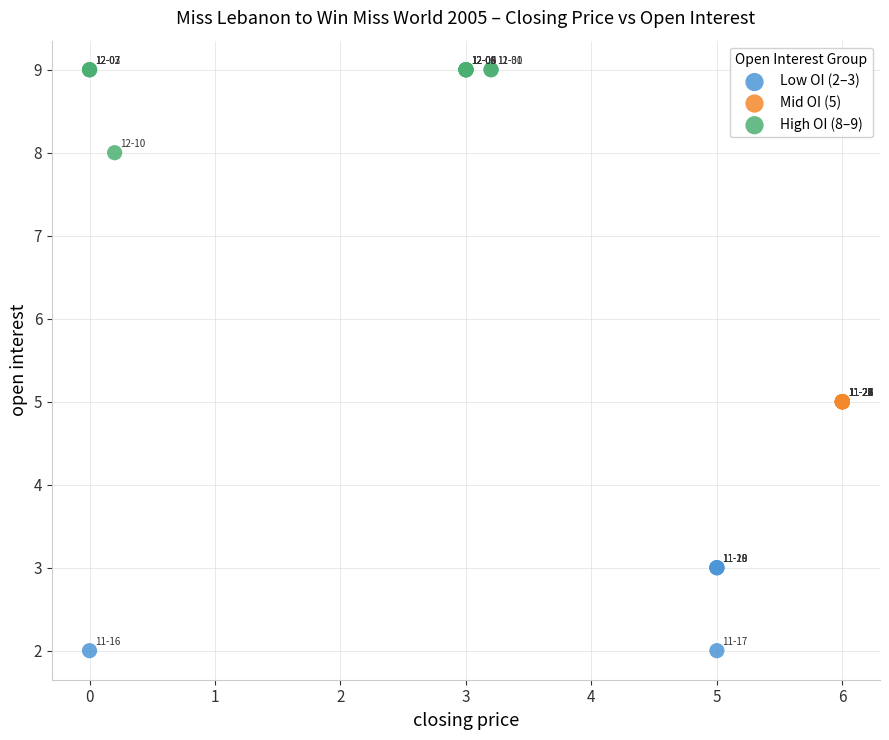

Which series contains the lowest Y value?

Low OI (2–3)